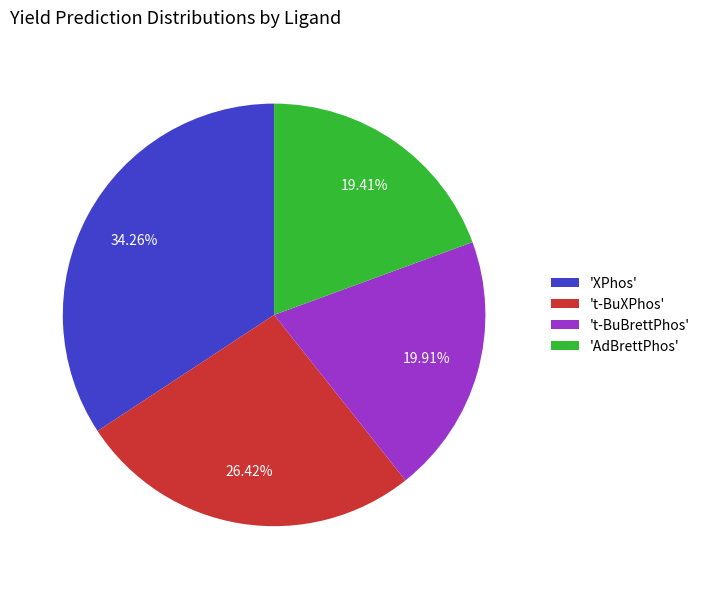

Does any single category account for the majority?

No